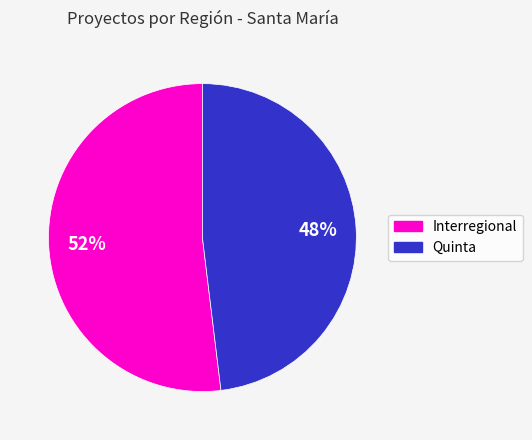

To the nearest percent, what portion does Quinta represent?

48%